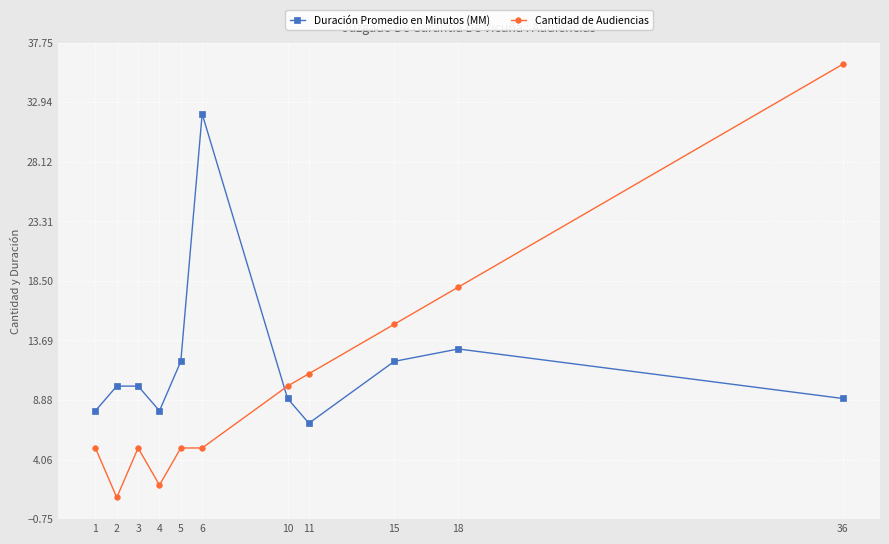

Which series changed the most between 6 and 36?

Cantidad de Audiencias